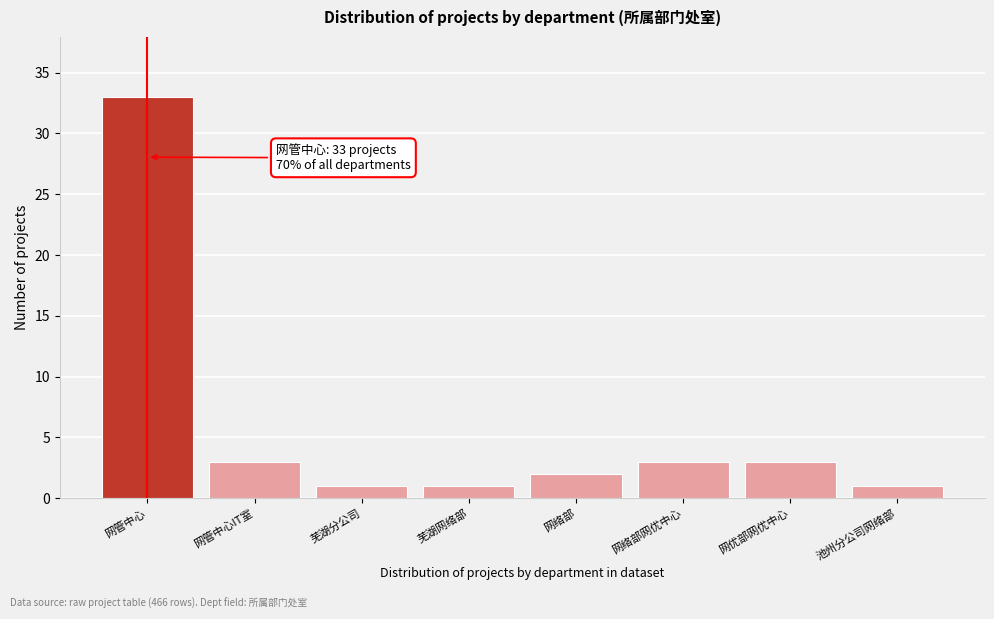

Reading left to right, extract all data points from this chart.

网管中心=33	网管中心IT室=3	芜湖分公司=1	芜湖网络部=1	网络部=2	网络部网优中心=3	网优部网优中心=3	池州分公司网络部=1